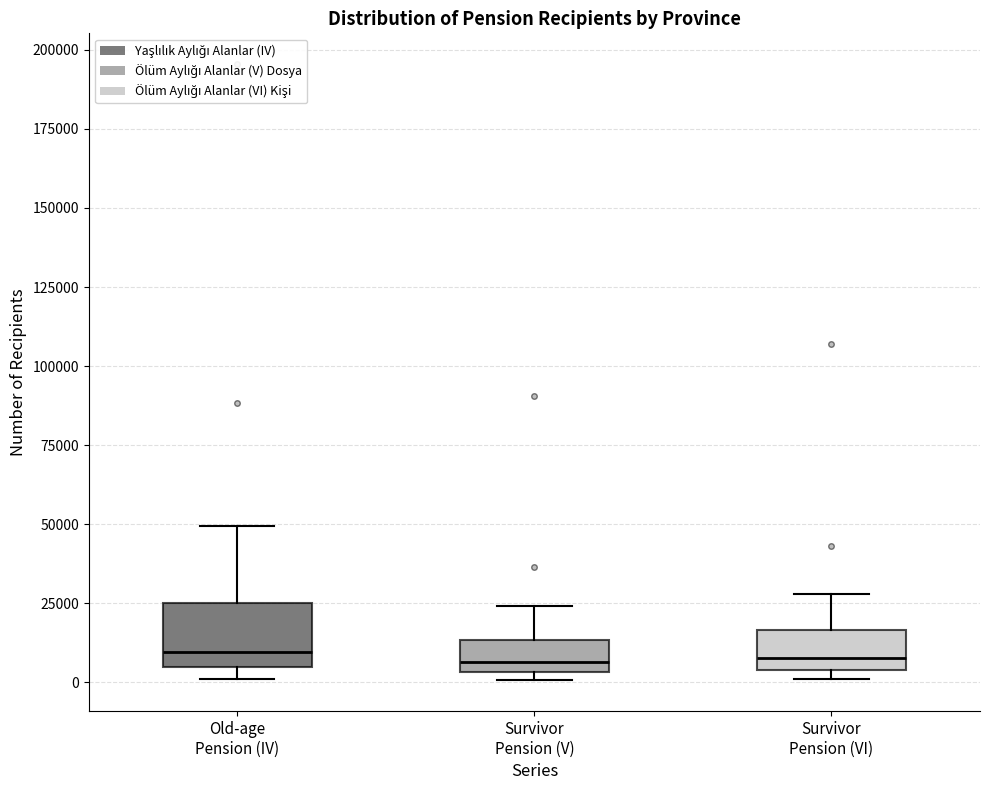

Reading left to right, read every box against the y-axis: the position of its median line, the range the box covers, and the ends of its whiskers. The values are not printed on the chart, so give them approximately, as read against the axis.

Old-age Pension (IV): median 10000, box 5000 to 25000, whiskers 0 to 50000
Survivor Pension (V): median 5000 (just above the box's lower edge), box 5000 to 15000, whiskers 0 to 25000
Survivor Pension (VI): median 10000, box 5000 to 15000, whiskers 0 to 30000